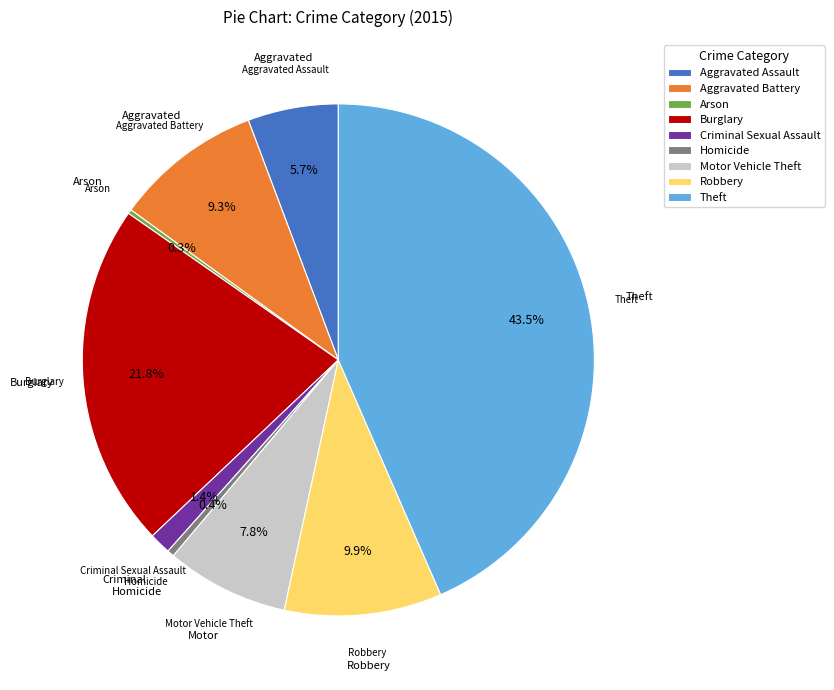

To the nearest percent, what is the average slice percentage?

11%